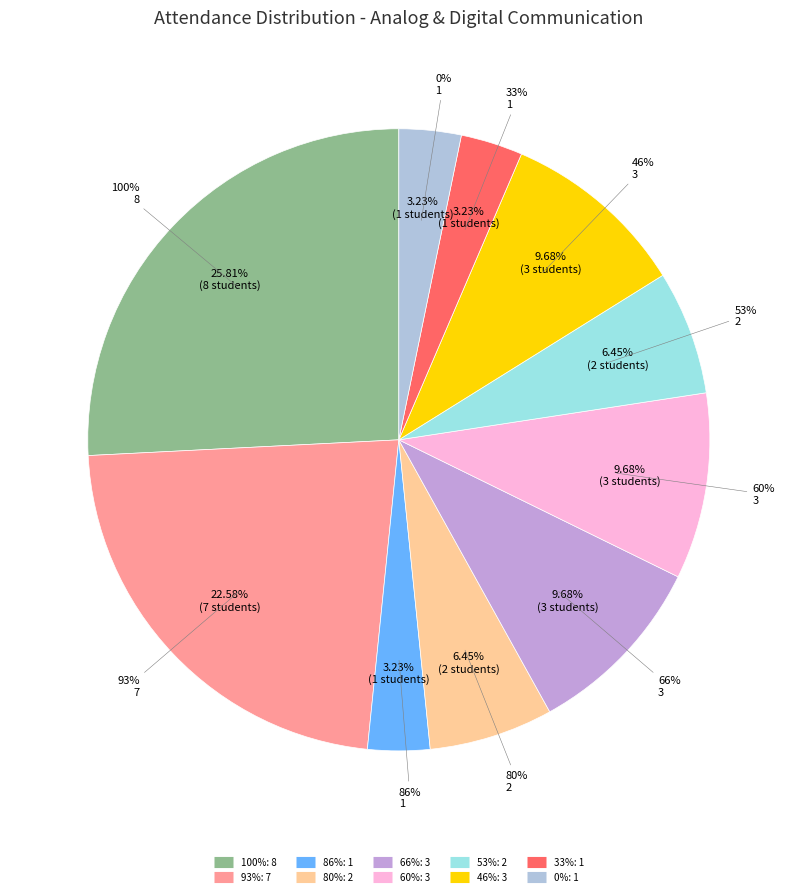

Rank the categories by value from lowest to highest.

86%, 33%, 0%, 80%, 53%, 66%, 60%, 46%, 93%, 100%